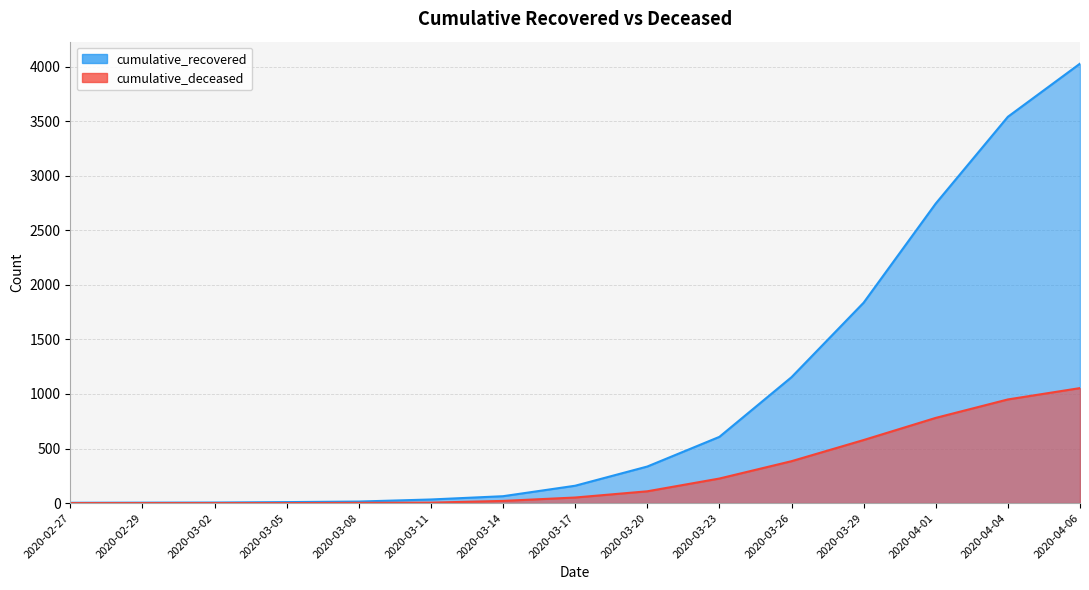

What are all the series names shown in the legend?

cumulative_recovered, cumulative_deceased